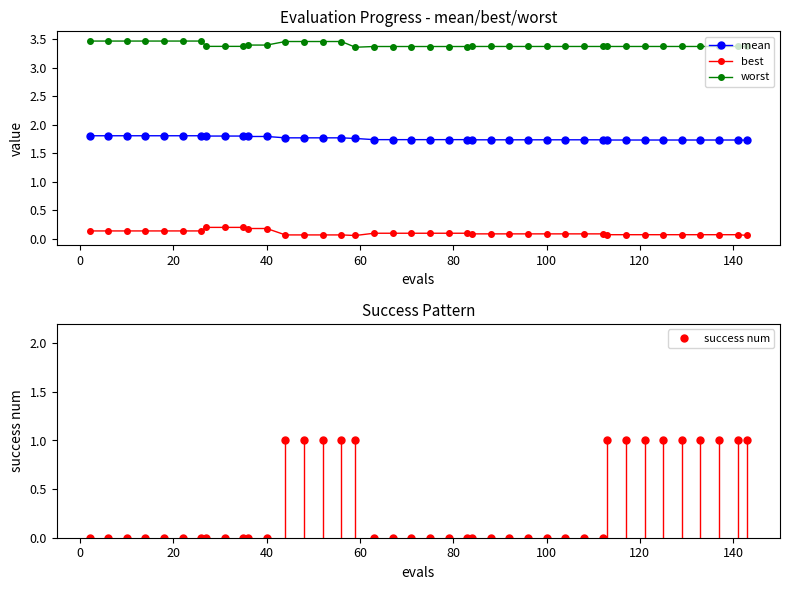

True or false: mean and success num intersect in this chart.

False